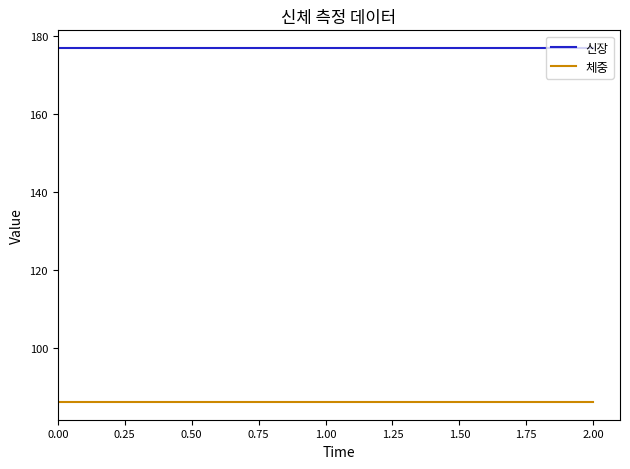

What is the maximum value for 체중?

86